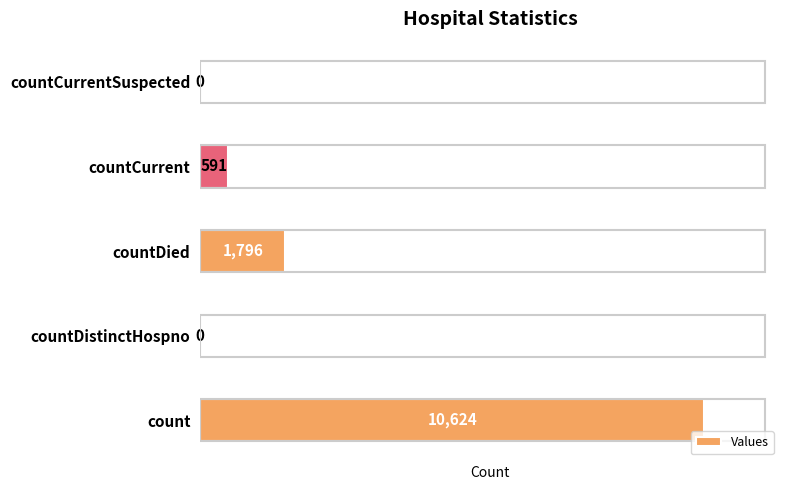

What is the change in value from countCurrent to countCurrentSuspected?

-591